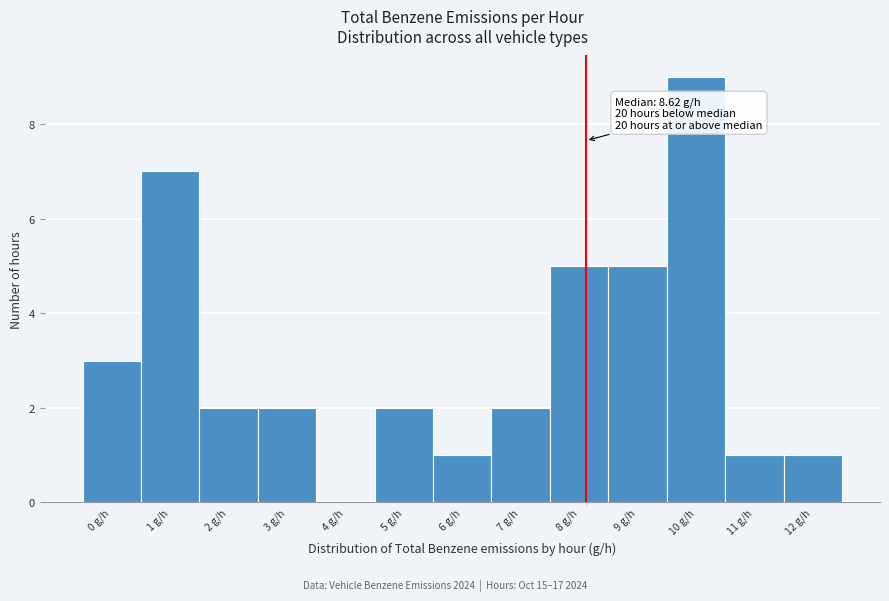

Reading left to right, what are all the values shown in this chart?

0 g/h=3	1 g/h=7	2 g/h=2	3 g/h=2	4 g/h=0	5 g/h=2	6 g/h=1	7 g/h=2	8 g/h=5	9 g/h=5	10 g/h=9	11 g/h=1	12 g/h=1